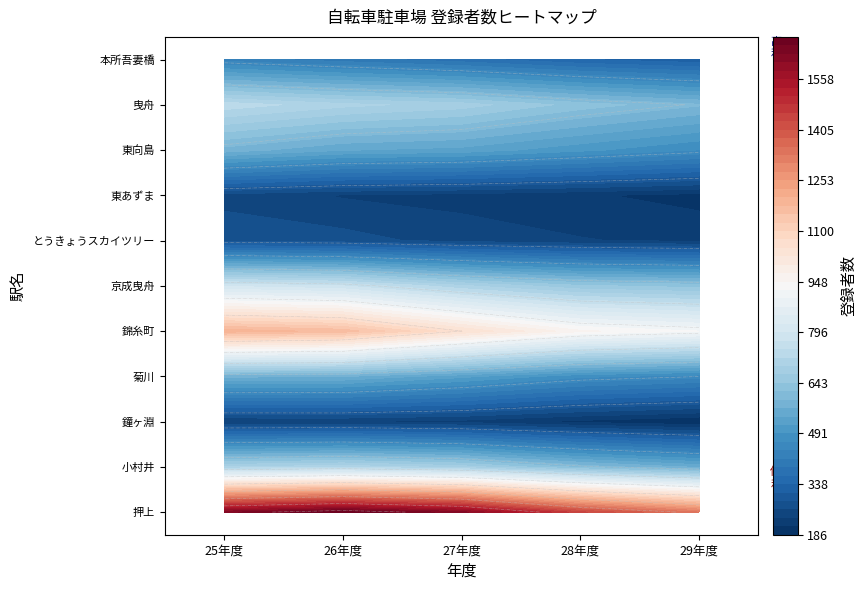

What is the difference between the second highest and second lowest values in the 小村井 series?

24